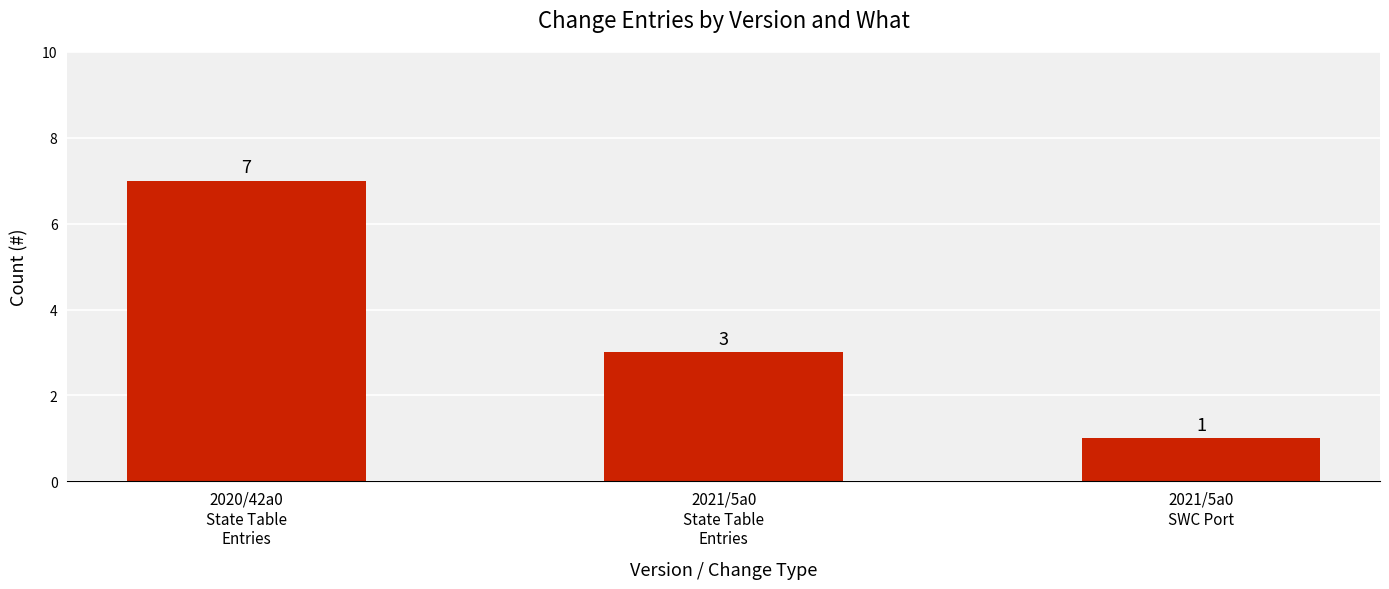

At which label is the value closest to 4?

2021/5a0
State Table
Entries